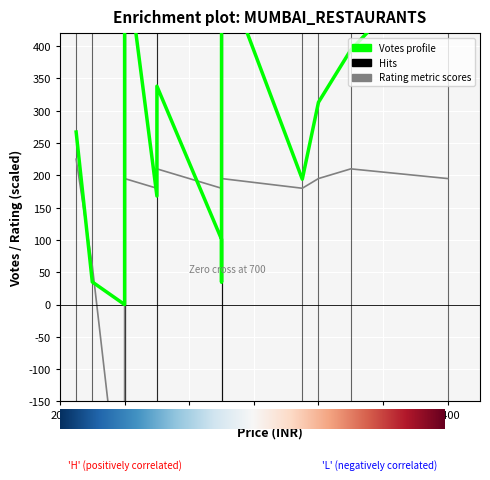

How many values in the VOTES series exceed 262?

7